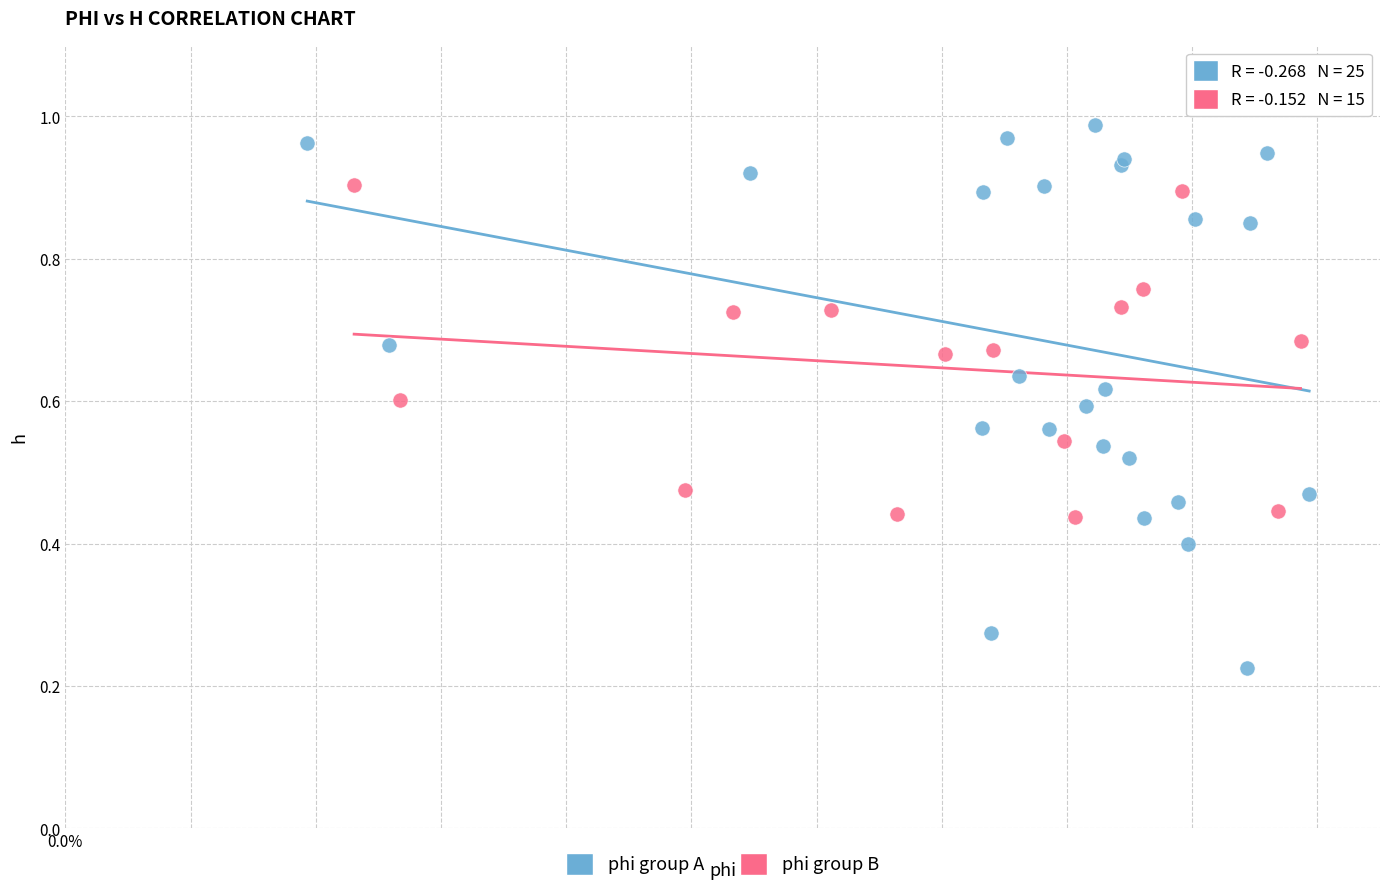

What are all the series names shown in the legend?

phi group A, phi group B